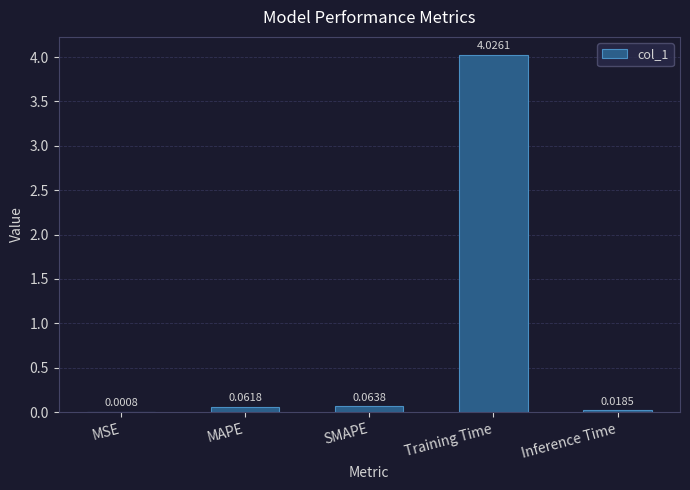

What is the sum of the values at Training Time and MAPE?

4.1